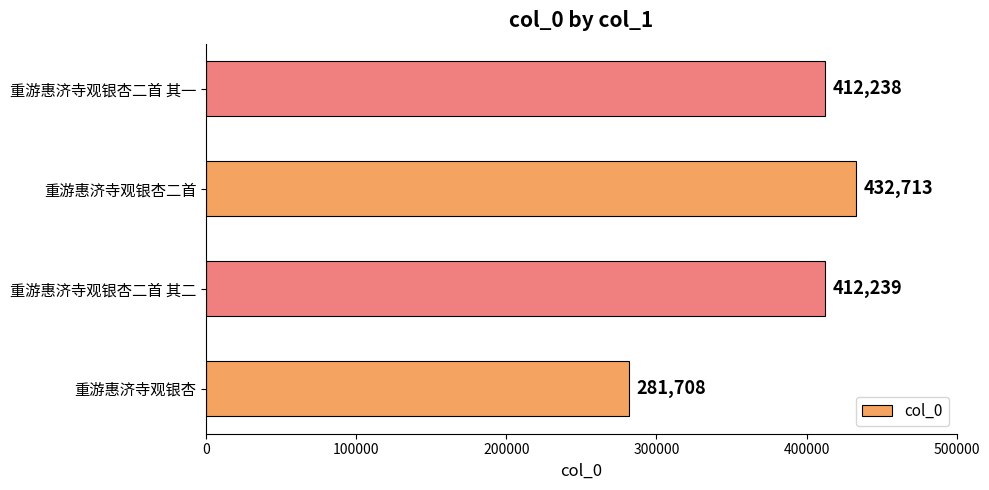

Approximately how many times larger is the value at 重游惠济寺观银杏二首 其二 compared to 重游惠济寺观银杏?

1.5